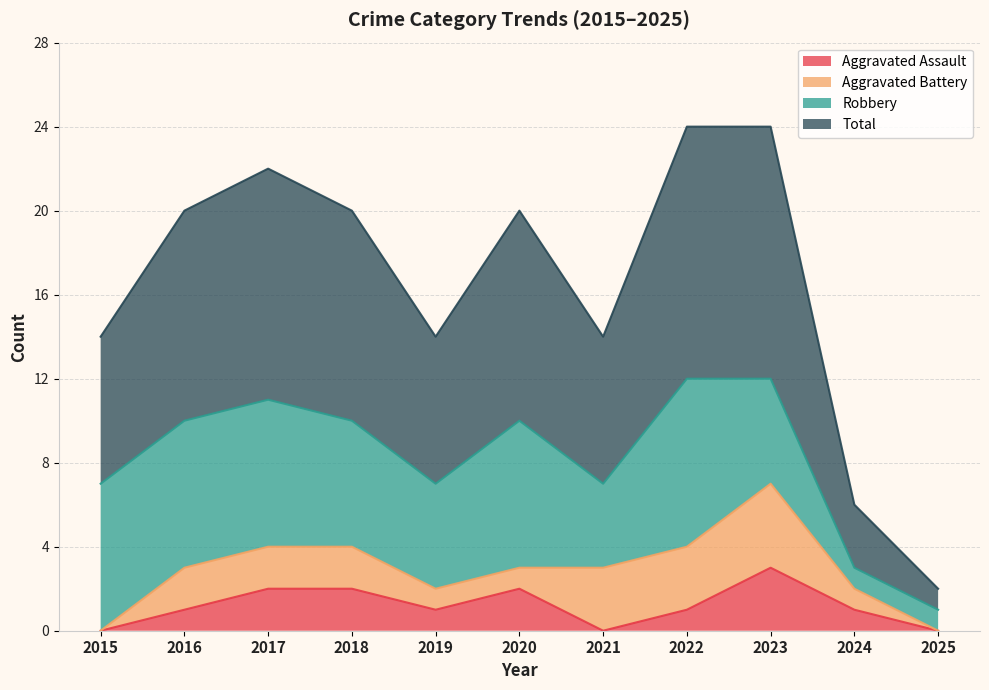

How many interior local peaks does the Total series have?

2